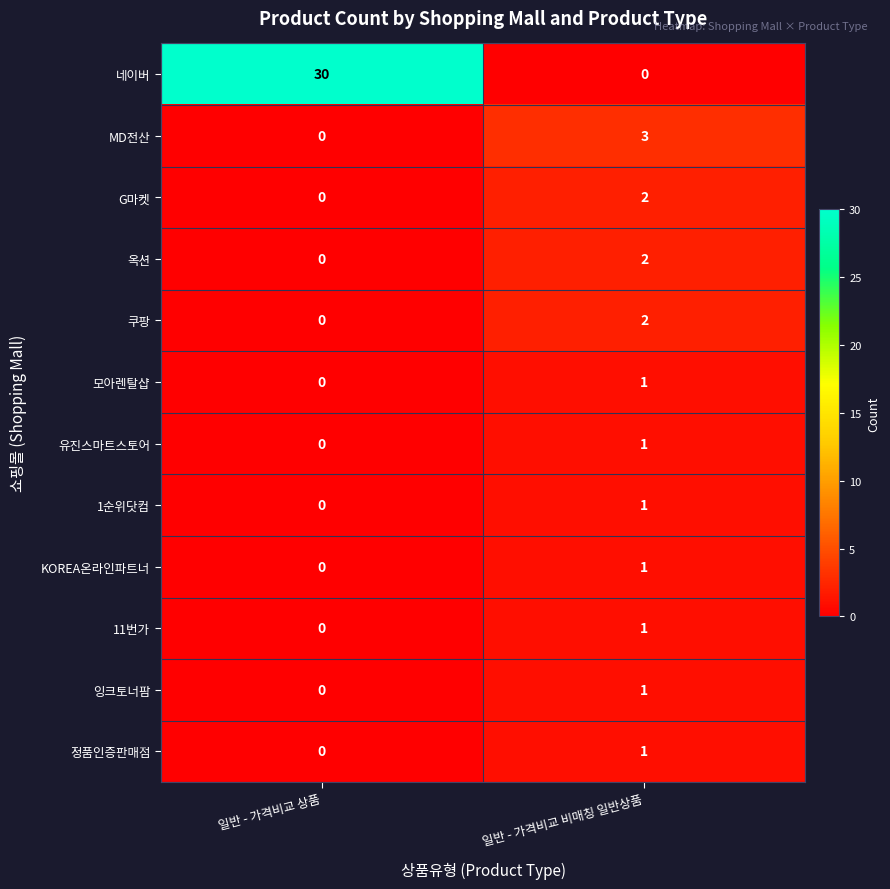

Reading left to right, list all the values displayed in this chart.

네이버: 일반 - 가격비교 상품=30	일반 - 가격비교 비매칭 일반상품=0
MD전산: 일반 - 가격비교 상품=0	일반 - 가격비교 비매칭 일반상품=3
G마켓: 일반 - 가격비교 상품=0	일반 - 가격비교 비매칭 일반상품=2
옥션: 일반 - 가격비교 상품=0	일반 - 가격비교 비매칭 일반상품=2
쿠팡: 일반 - 가격비교 상품=0	일반 - 가격비교 비매칭 일반상품=2
모아렌탈샵: 일반 - 가격비교 상품=0	일반 - 가격비교 비매칭 일반상품=1
유진스마트스토어: 일반 - 가격비교 상품=0	일반 - 가격비교 비매칭 일반상품=1
1순위닷컴: 일반 - 가격비교 상품=0	일반 - 가격비교 비매칭 일반상품=1
KOREA온라인파트너: 일반 - 가격비교 상품=0	일반 - 가격비교 비매칭 일반상품=1
11번가: 일반 - 가격비교 상품=0	일반 - 가격비교 비매칭 일반상품=1
잉크토너팜: 일반 - 가격비교 상품=0	일반 - 가격비교 비매칭 일반상품=1
정품인증판매점: 일반 - 가격비교 상품=0	일반 - 가격비교 비매칭 일반상품=1